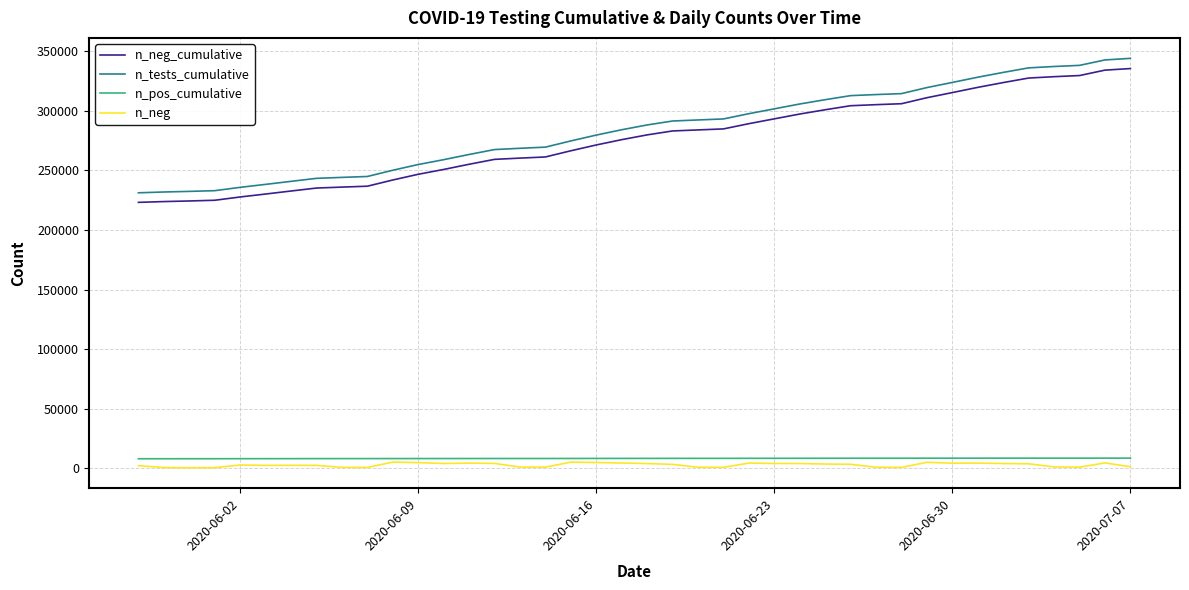

True or false: n_neg_cumulative and n_neg cross at least once.

False